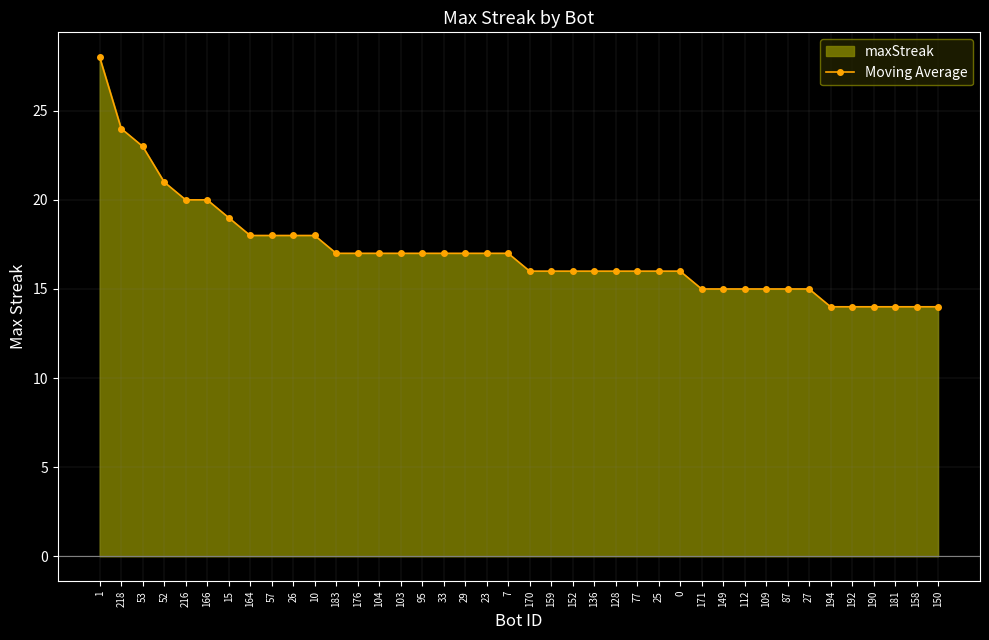

Reading left to right, list all the values displayed in this chart.

1=28	218=24	53=23	52=21	216=20	166=20	15=19	164=18	57=18	26=18	10=18	183=17	176=17	104=17	103=17	95=17	33=17	29=17	23=17	7=17	170=16	159=16	152=16	136=16	128=16	77=16	25=16	0=16	171=15	149=15	112=15	109=15	87=15	27=15	194=14	192=14	190=14	181=14	158=14	150=14